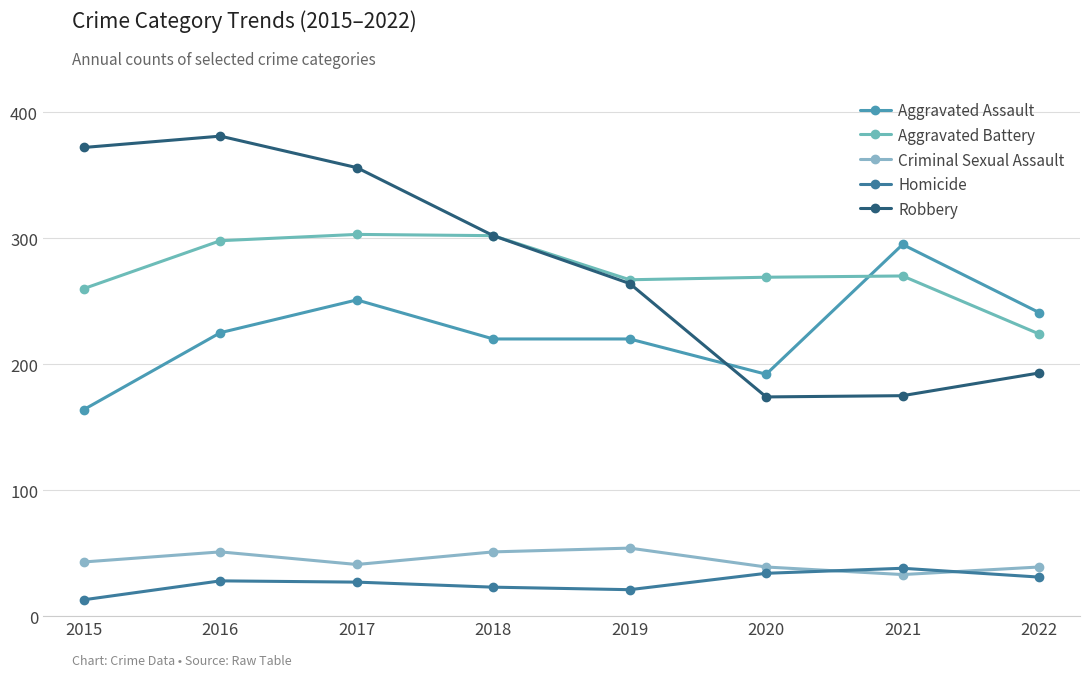

Which series ends up on top after the final intersection of Aggravated Battery and Aggravated Assault?

Aggravated Assault